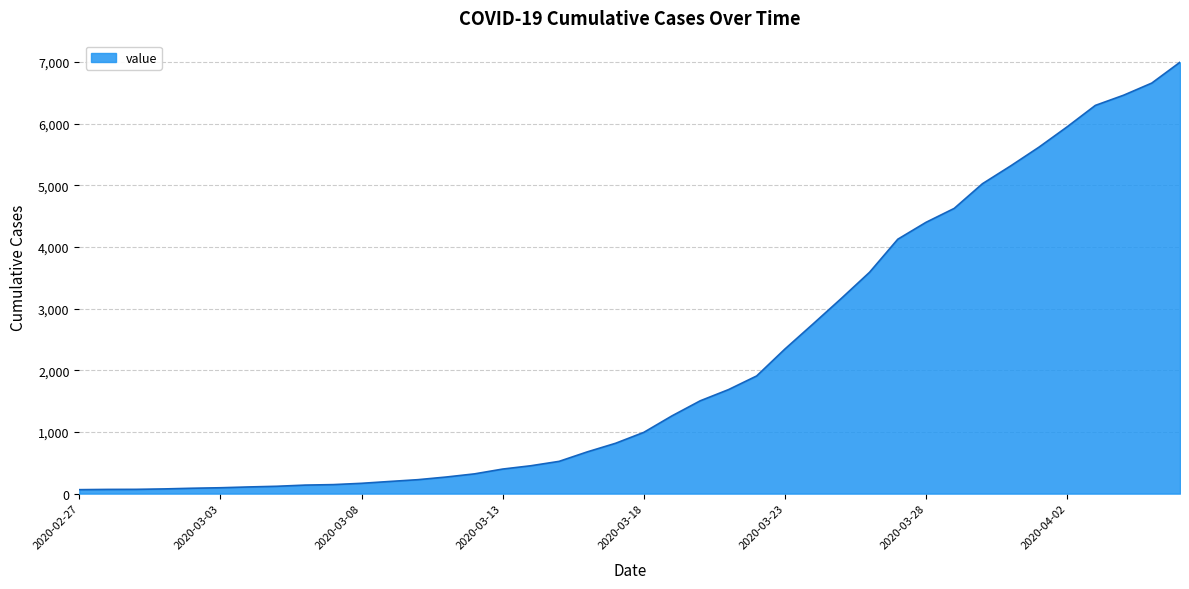

Reading right to left, what are all the values shown in this chart?

6995	6657	6460	6295	5947	5617	5314	5025	4625	4399	4125	3589	3165	2752	2344	1908	1686	1505	1261	993	816	677	523	452	398	320	269	226	197	167	146	138	119	108	95	87	76	69	68	64